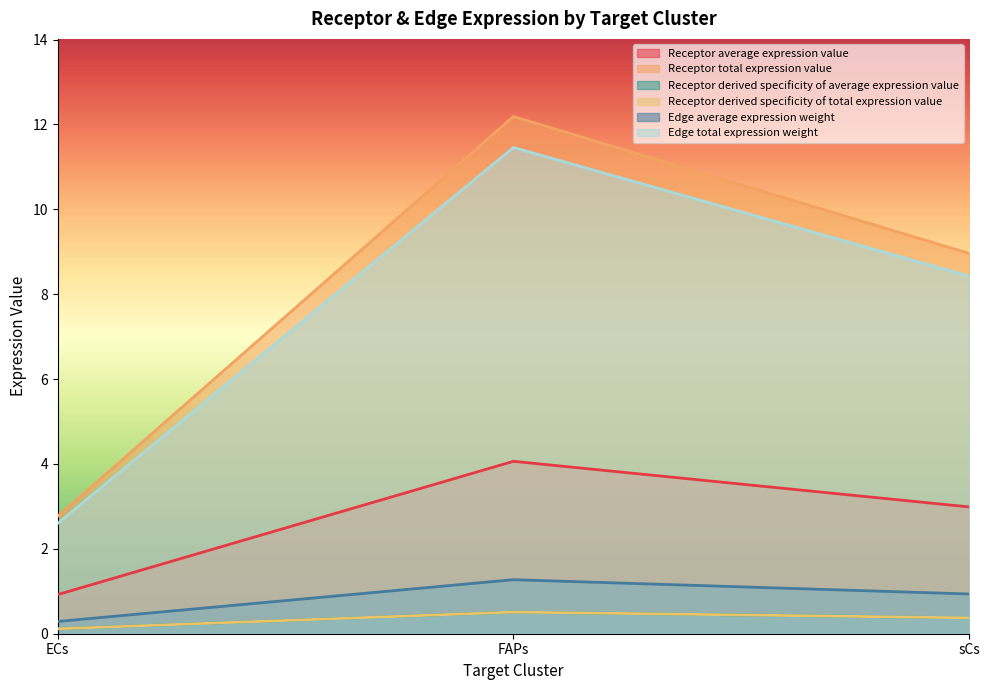

At which category is the sum across all series the highest?

FAPs